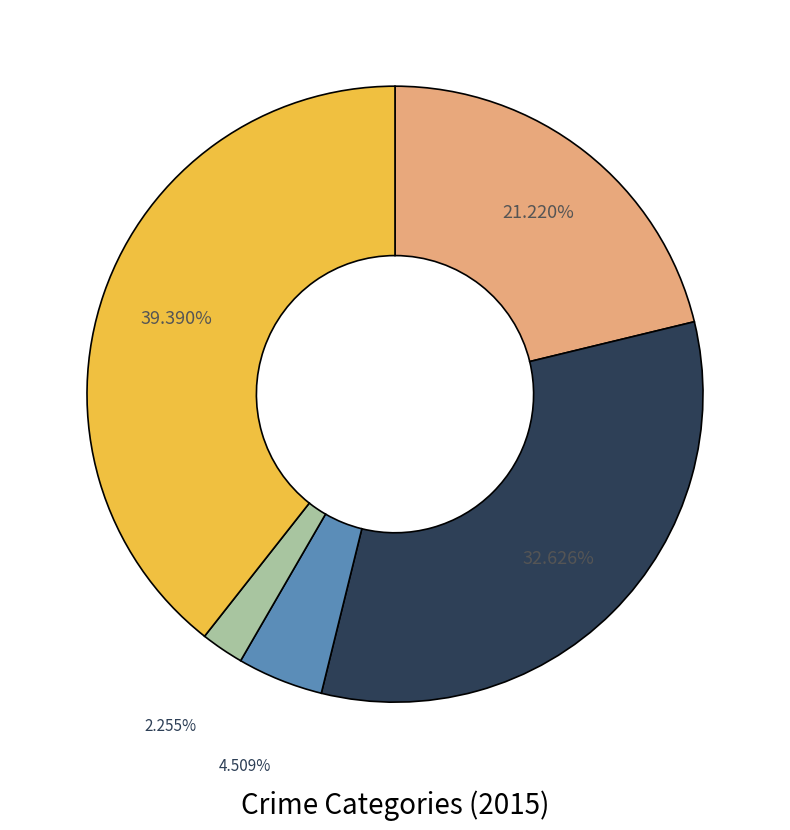

Is there a majority slice in this chart?

No